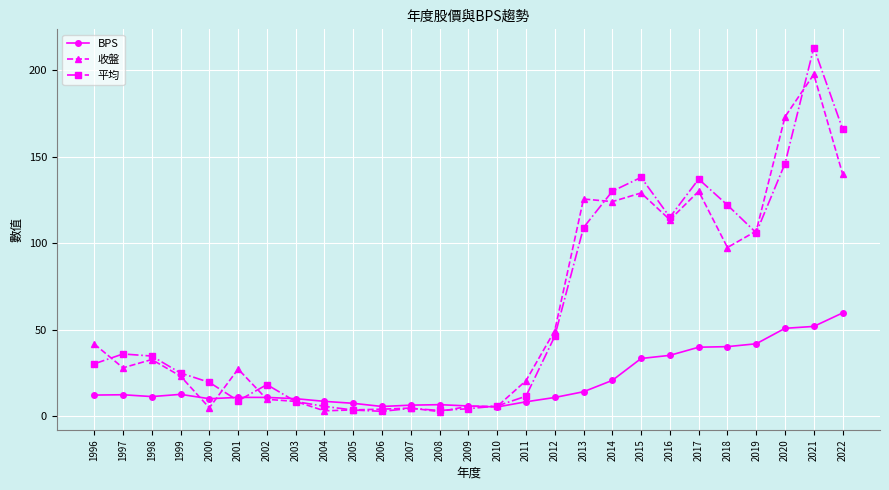

What are all the series names shown in the legend?

BPS, 收盤, 平均